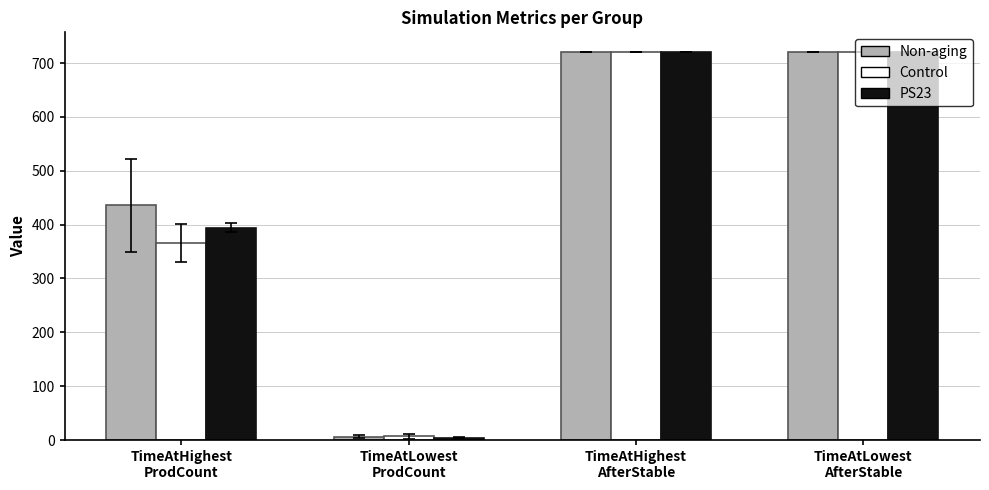

What position from the right is TimeAtHighest
AfterStable?

2